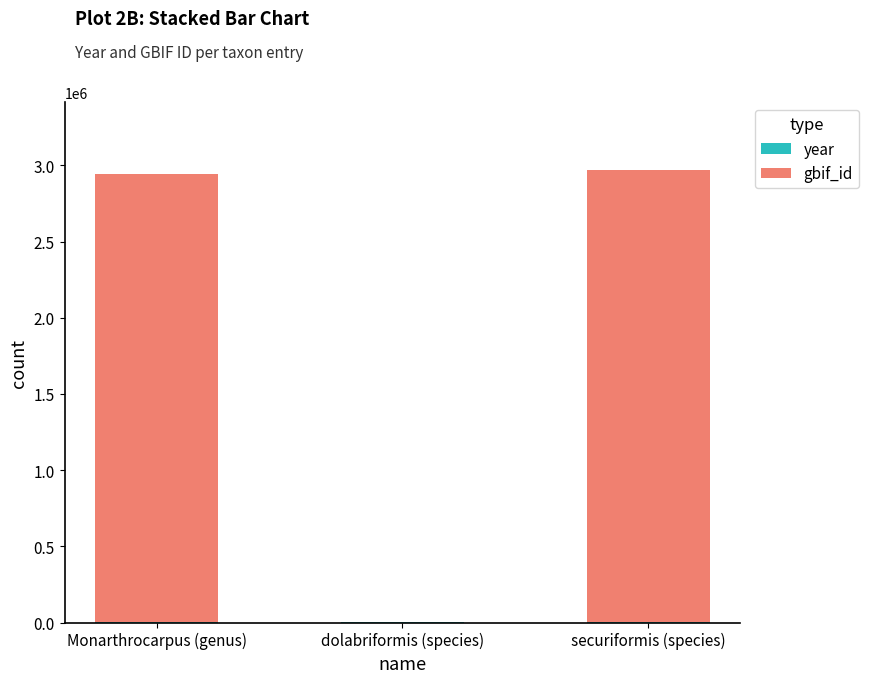

Does the chart contain stacked bars?

Yes